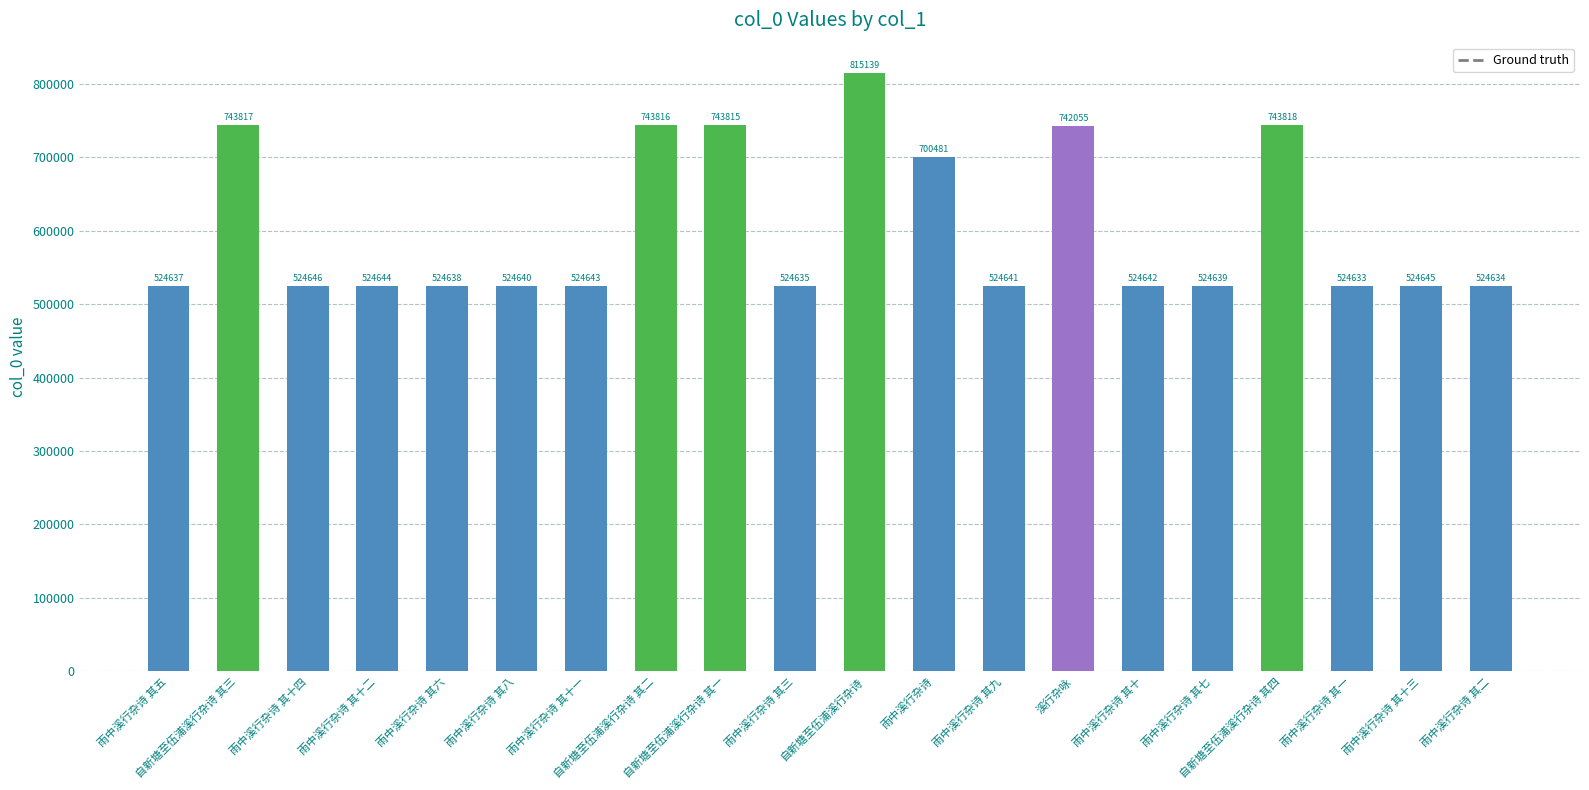

Reading left to right, transcribe all the data shown in this chart.

524637	743817	524646	524644	524638	524640	524643	743816	743815	524635	815139	700481	524641	742055	524642	524639	743818	524633	524645	524634